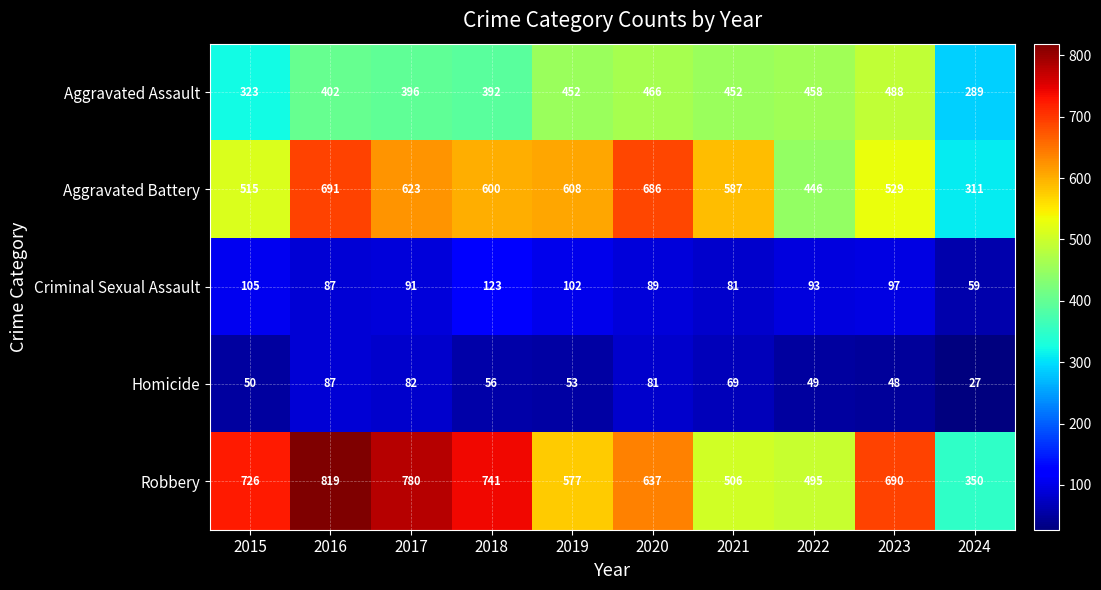

Is the value of Aggravated Battery at 2019 greater than the value of Criminal Sexual Assault at 2020?

Yes